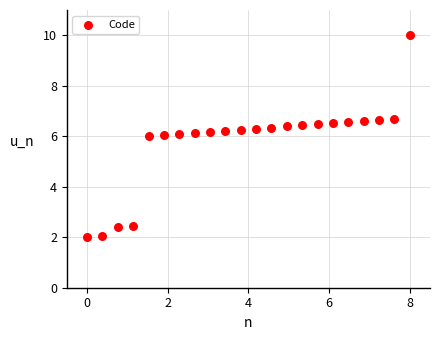

What is the range of Y values (max minus min)?

8.0